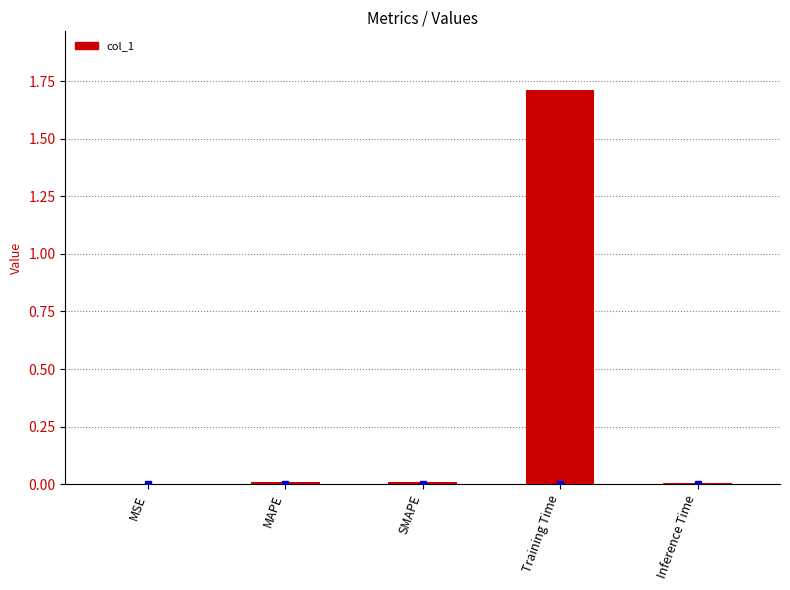

What is the greatest value displayed?

1.7